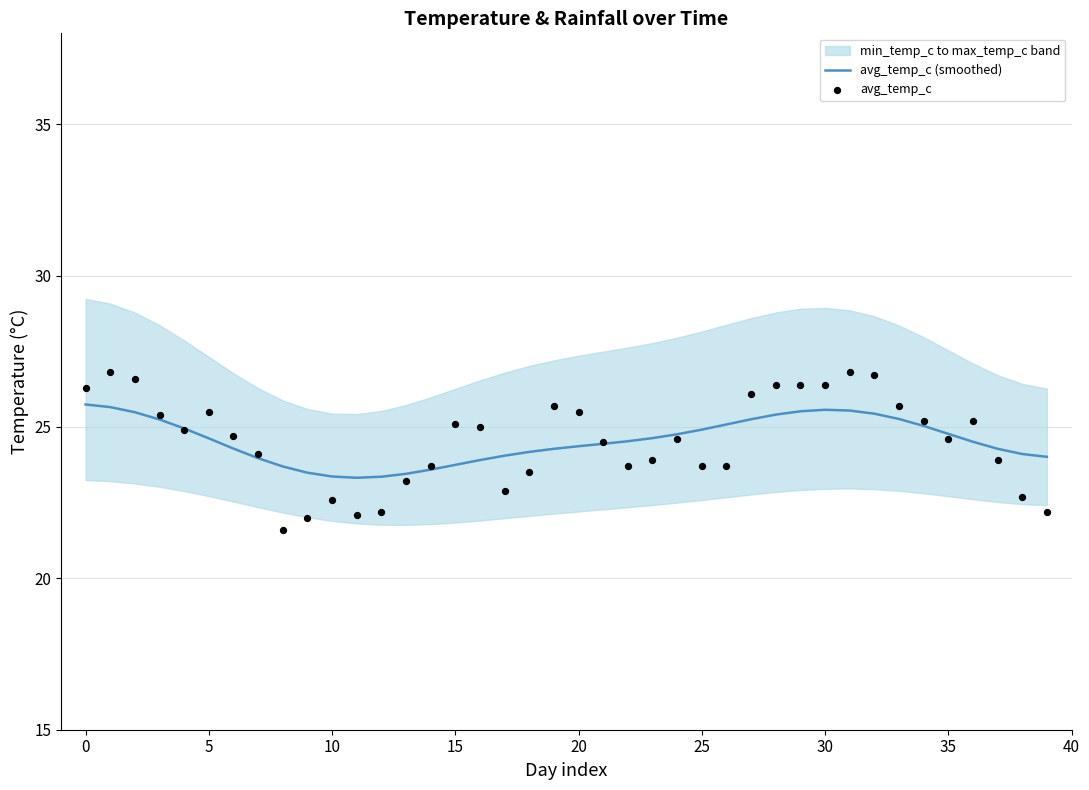

Which series contains the lowest Y value?

avg_temp_c